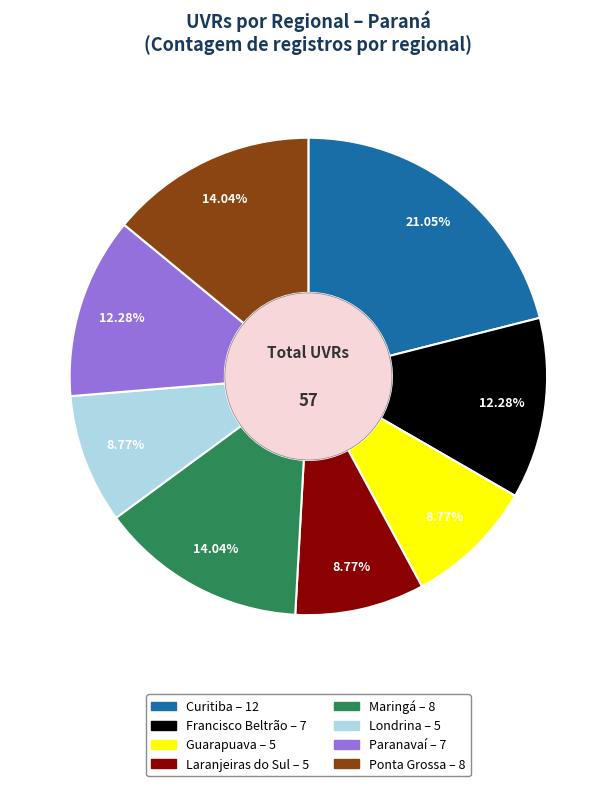

Is there any slice that represents more than half of the pie?

No